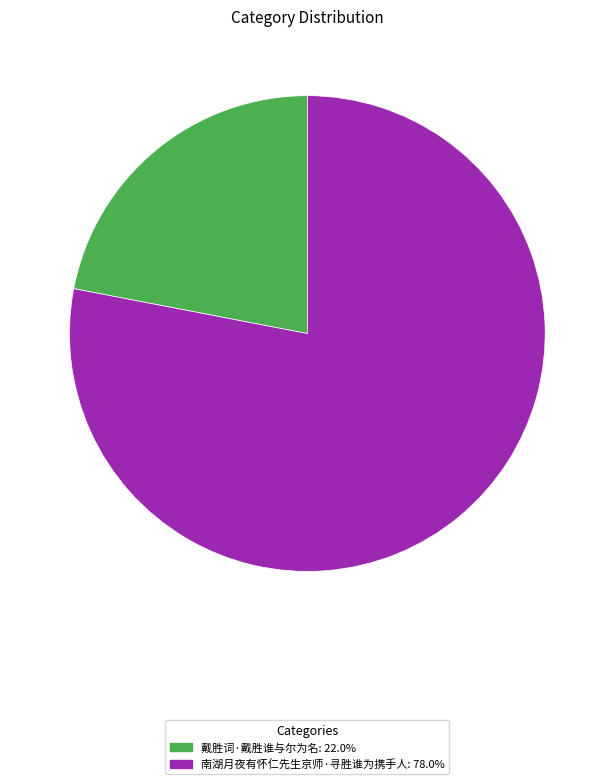

What is the smallest slice in the pie chart?

戴胜词·戴胜谁与尔为名